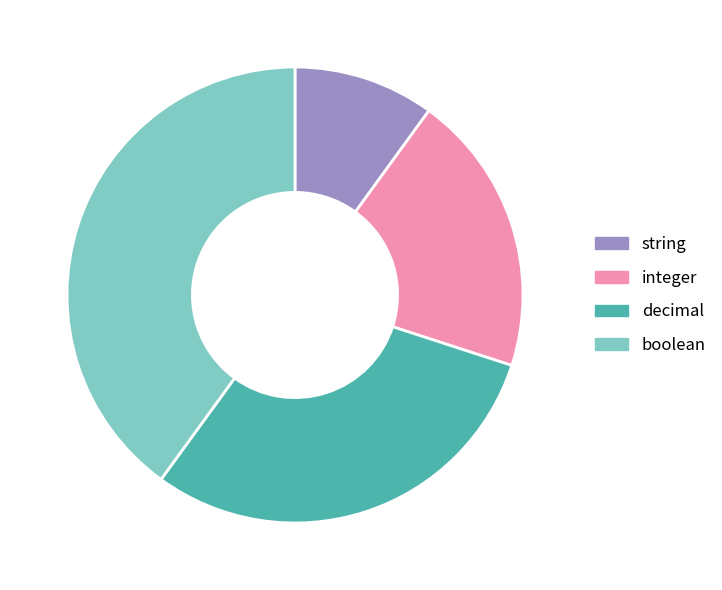

What is the smallest slice in the pie chart?

string